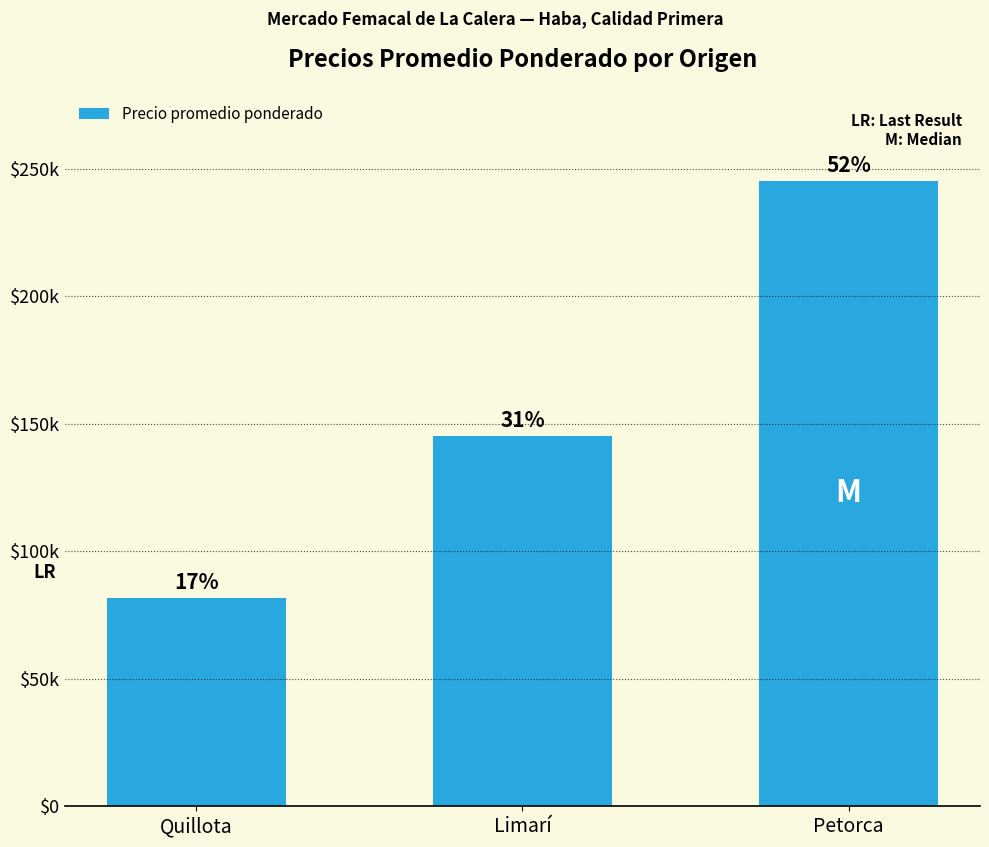

What position from the right is Petorca?

1